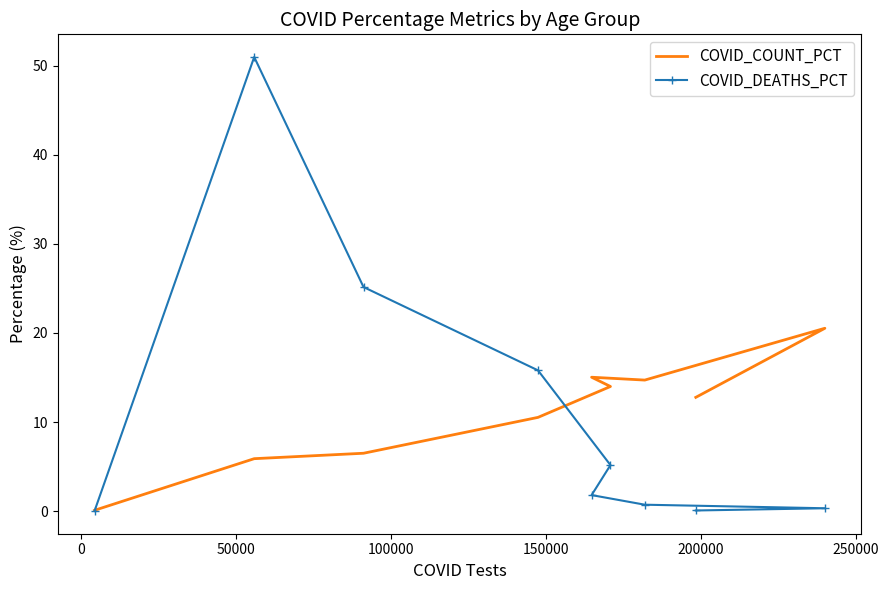

List the series in order of their overall mean, highest first.

COVID_COUNT_PCT, COVID_DEATHS_PCT